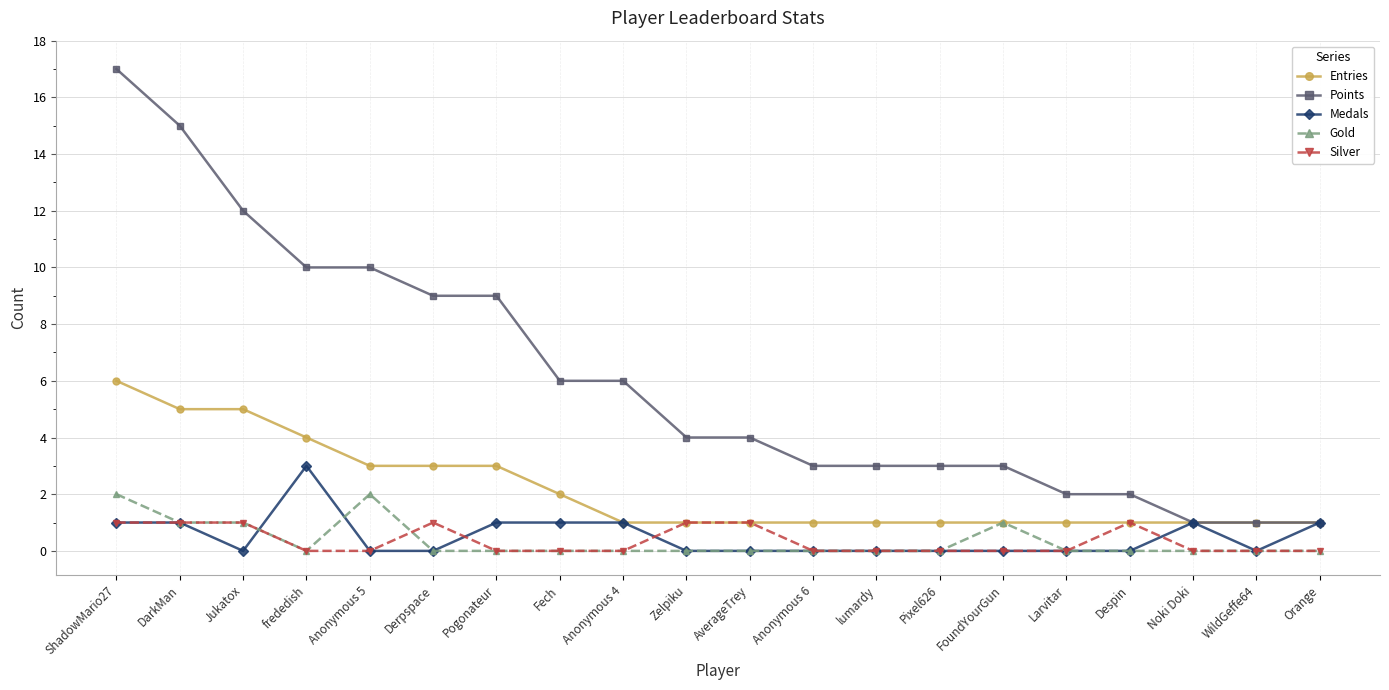

The value of Medals at Anonymous 5 is 0. True or false?

True